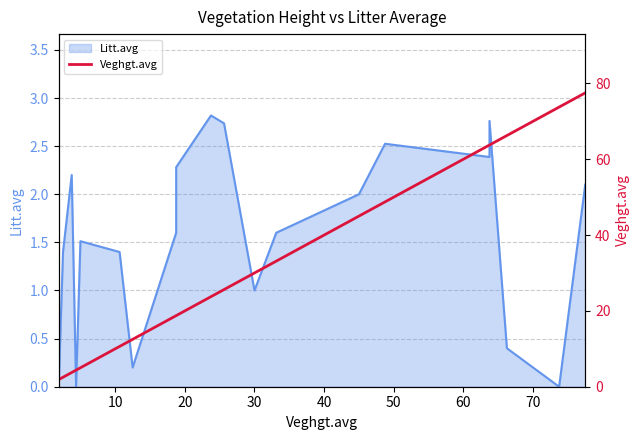

What is the sum of all values?

629.4